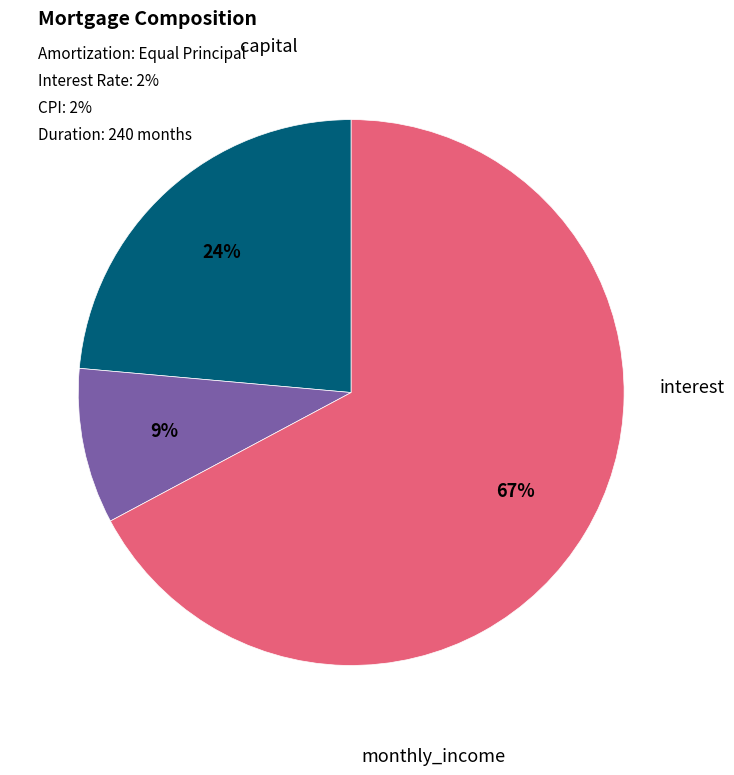

Does any single category account for the majority?

Yes